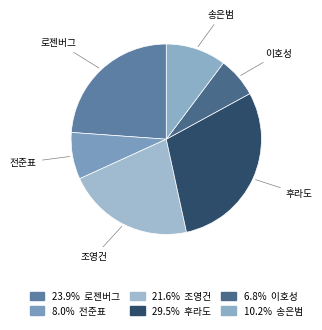

Is there a majority slice in this chart?

No